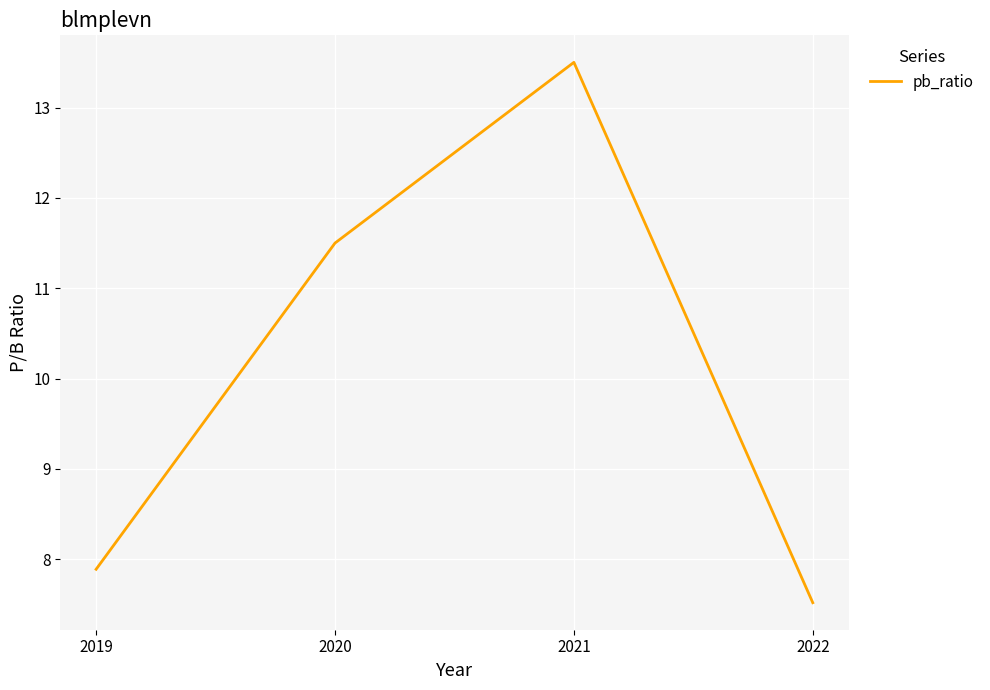

Does the chart have visible grid lines?

Yes